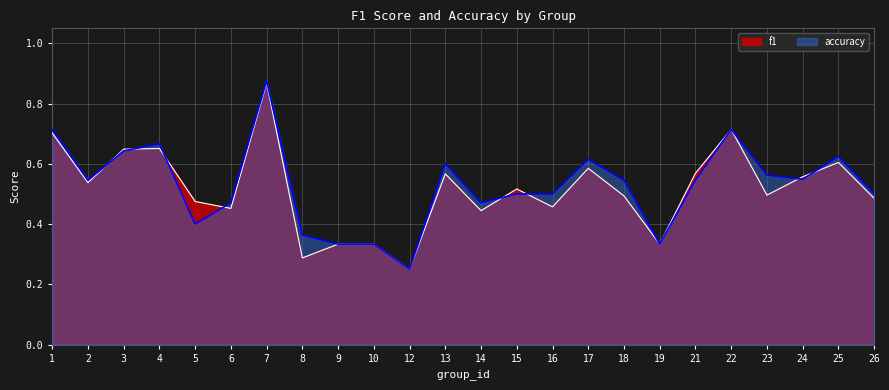

At 16, list the series in order from smallest to largest.

f1, accuracy